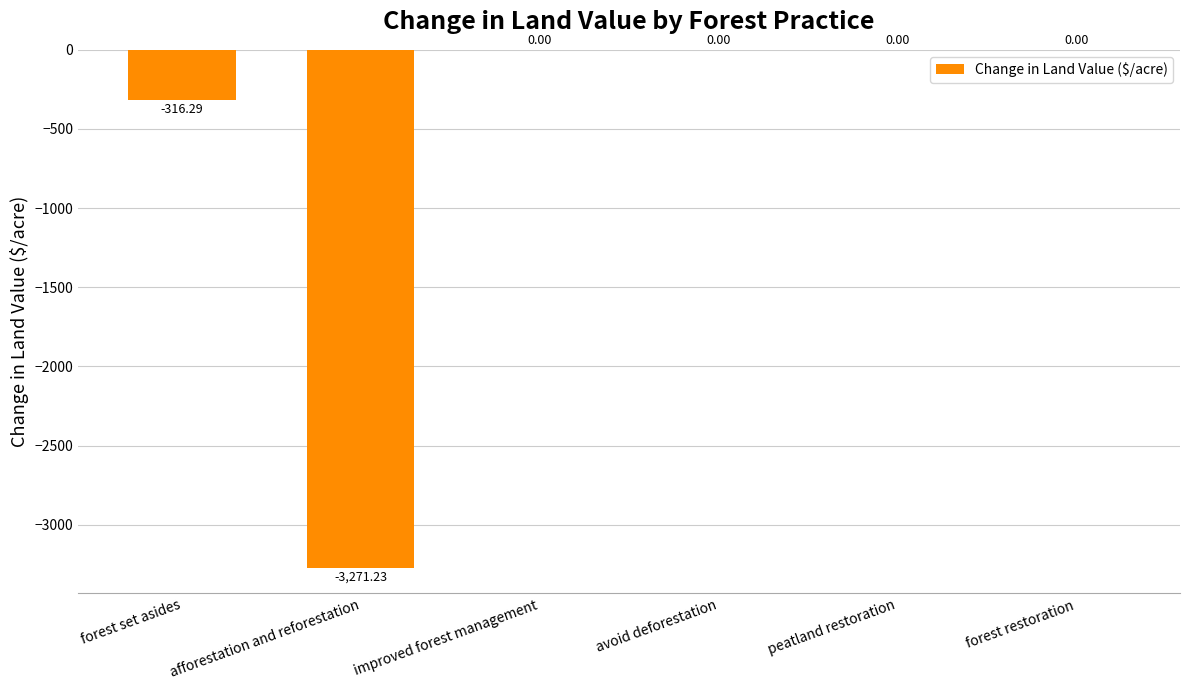

What is the change in value from forest set asides to avoid deforestation?

+316.3